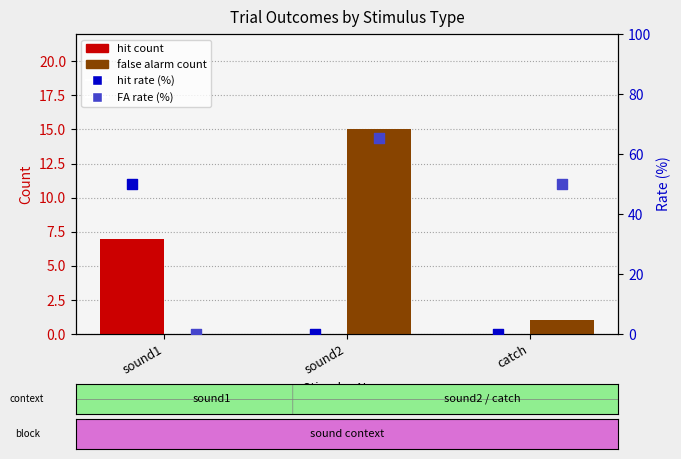

What are all the series names shown in the legend?

hit count, false alarm count, hit rate (%), FA rate (%)